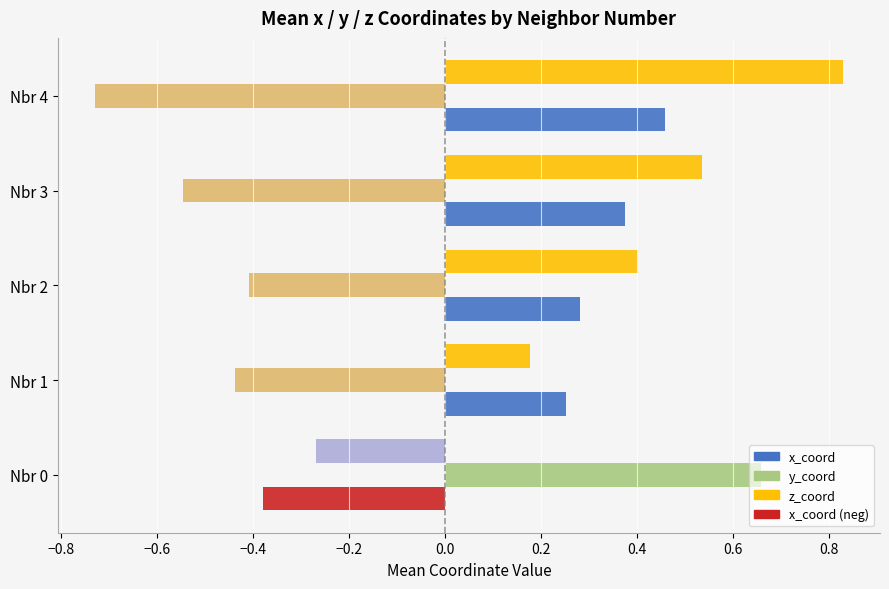

What is the total value across all series at Nbr 4?

0.6